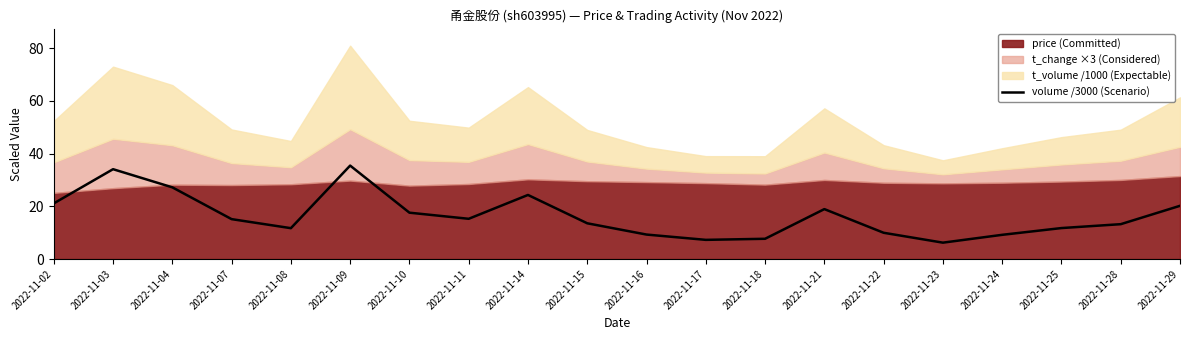

The chart shows a value of 20.0 at 2022-11-25. True or false?

False